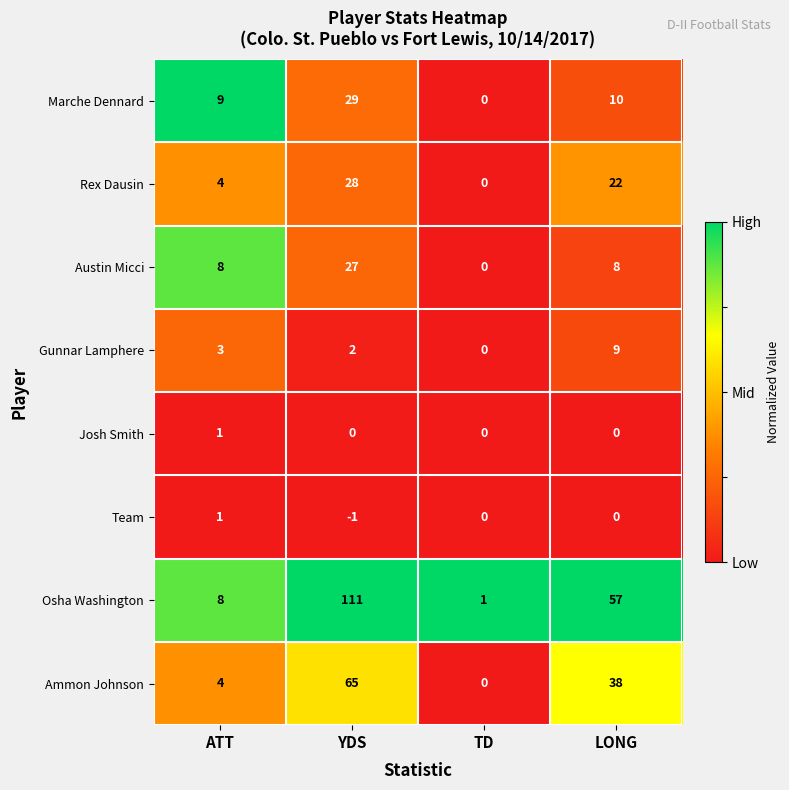

Rank the series at YDS from lowest to highest value.

Team, Josh Smith, Gunnar Lamphere, Austin Micci, Rex Dausin, Marche Dennard, Ammon Johnson, Osha Washington